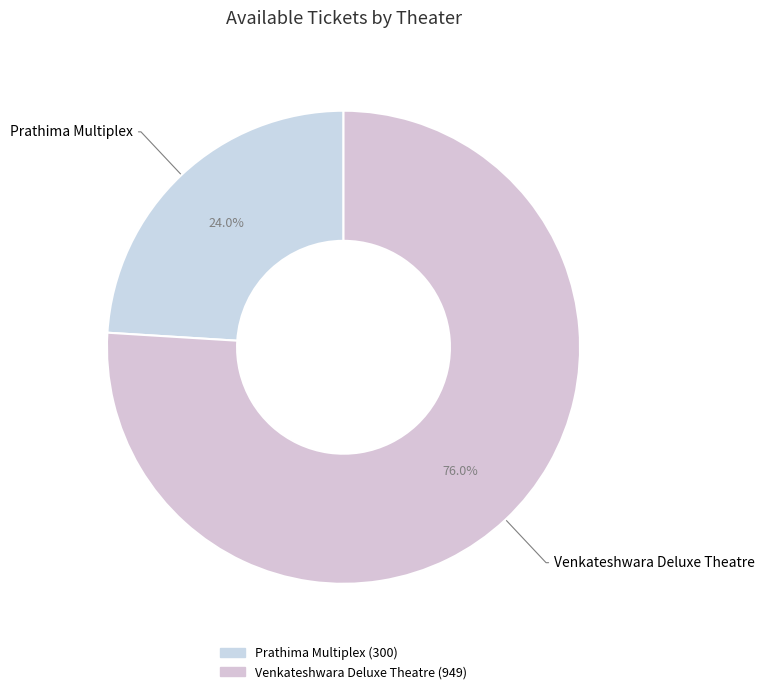

What is the largest slice in the pie chart?

Venkateshwara Deluxe Theatre